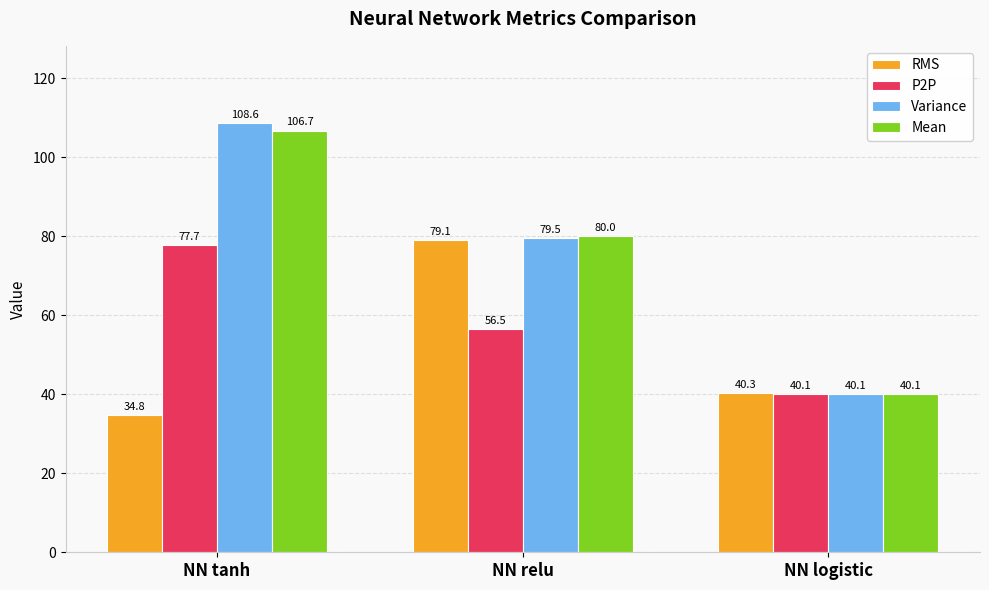

What position from the right is NN logistic?

1